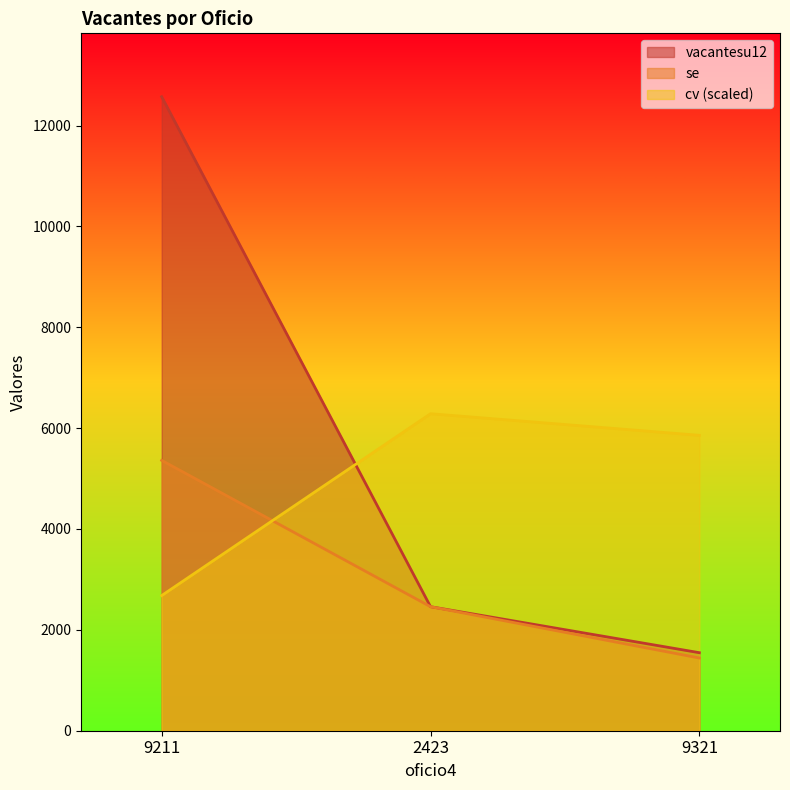

Which has a higher value, 9211 or 2423?

9211